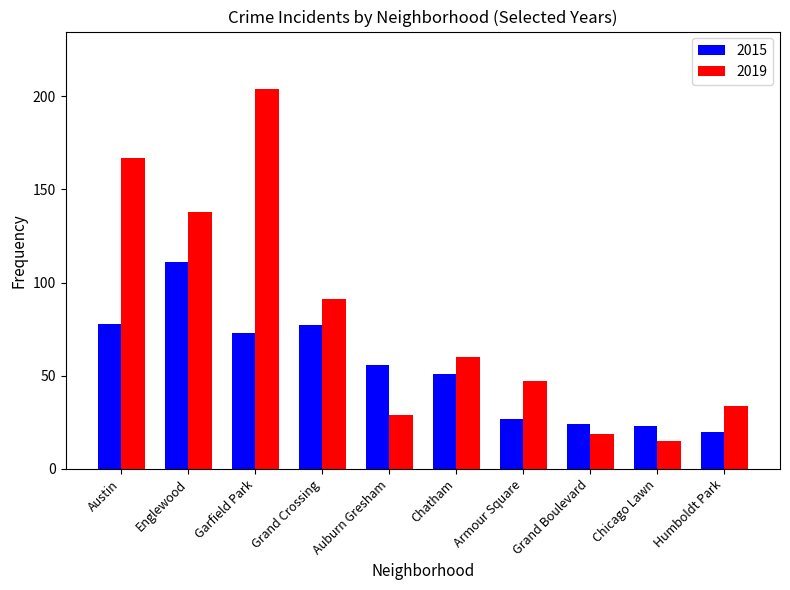

What position from the left is Humboldt Park?

10